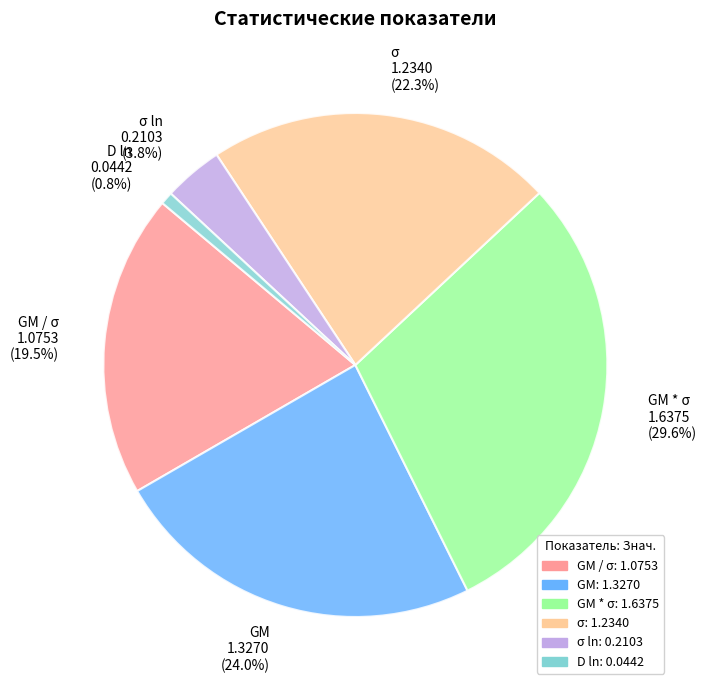

Count the number of slices in the pie.

6